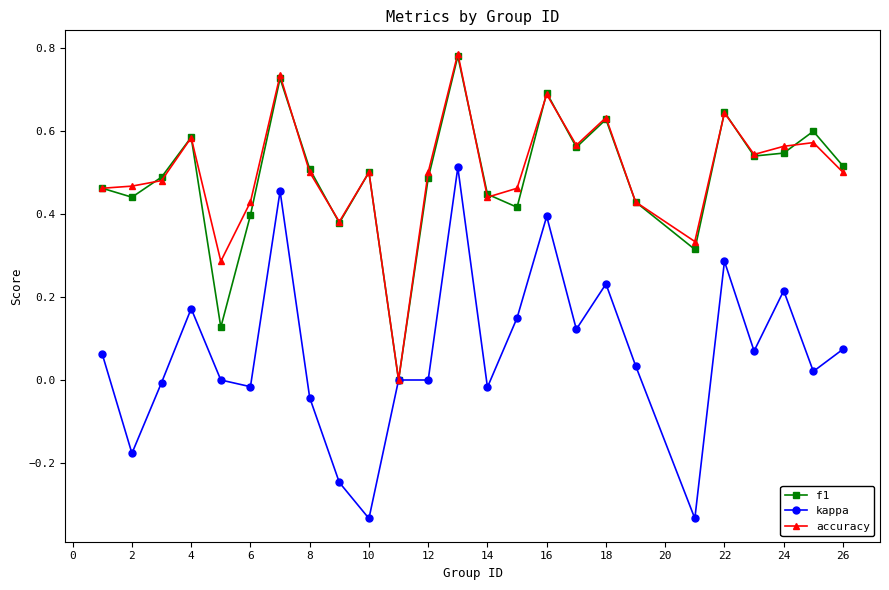

True or false: f1 has more than 0 interior local peaks.

True